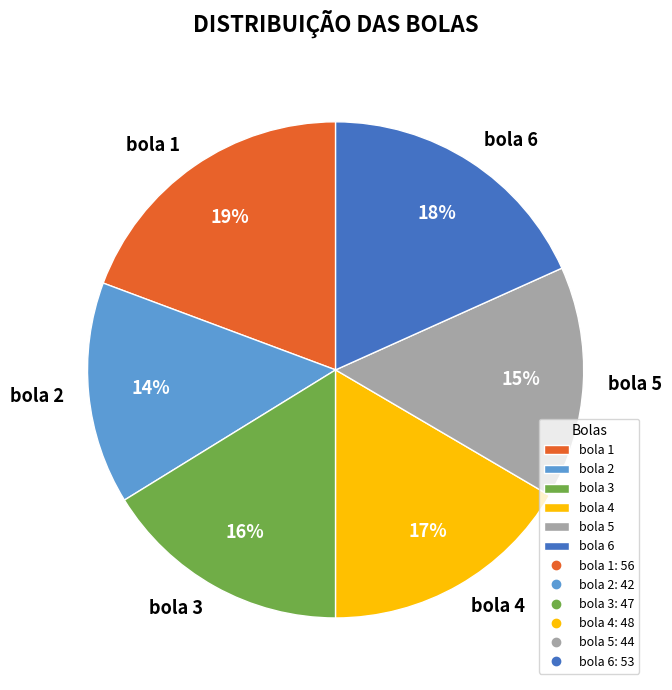

Approximately how many times larger is the value at bola 5 compared to bola 1?

0.8